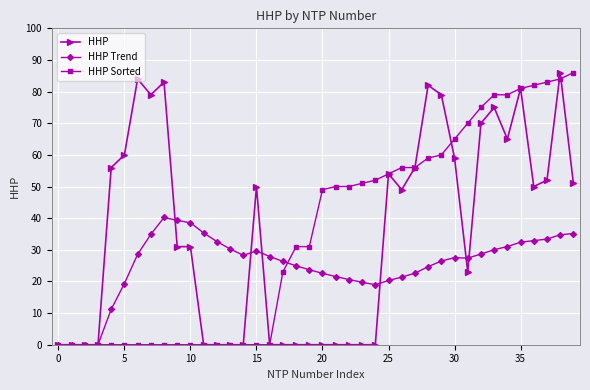

What is the maximum value for HHP?

86.0